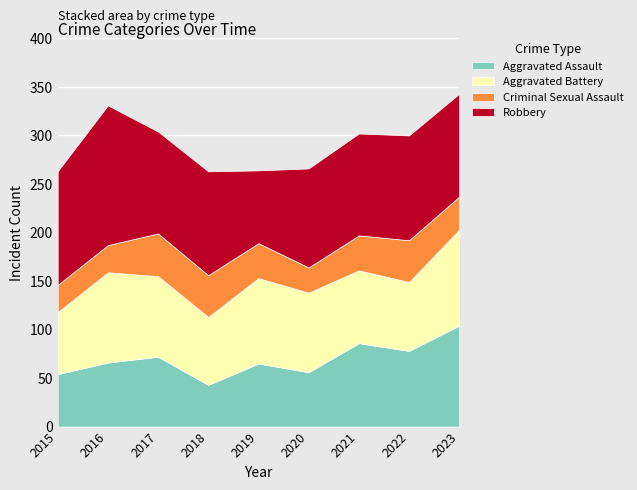

Reading right to left, list all the values displayed in this chart.

Aggravated Assault: 104	78	86	56	65	43	72	66	54
Aggravated Battery: 99	71	75	82	88	70	83	93	64
Criminal Sexual Assault: 34	43	36	26	36	43	44	28	28
Robbery: 106	108	105	102	75	107	105	144	117